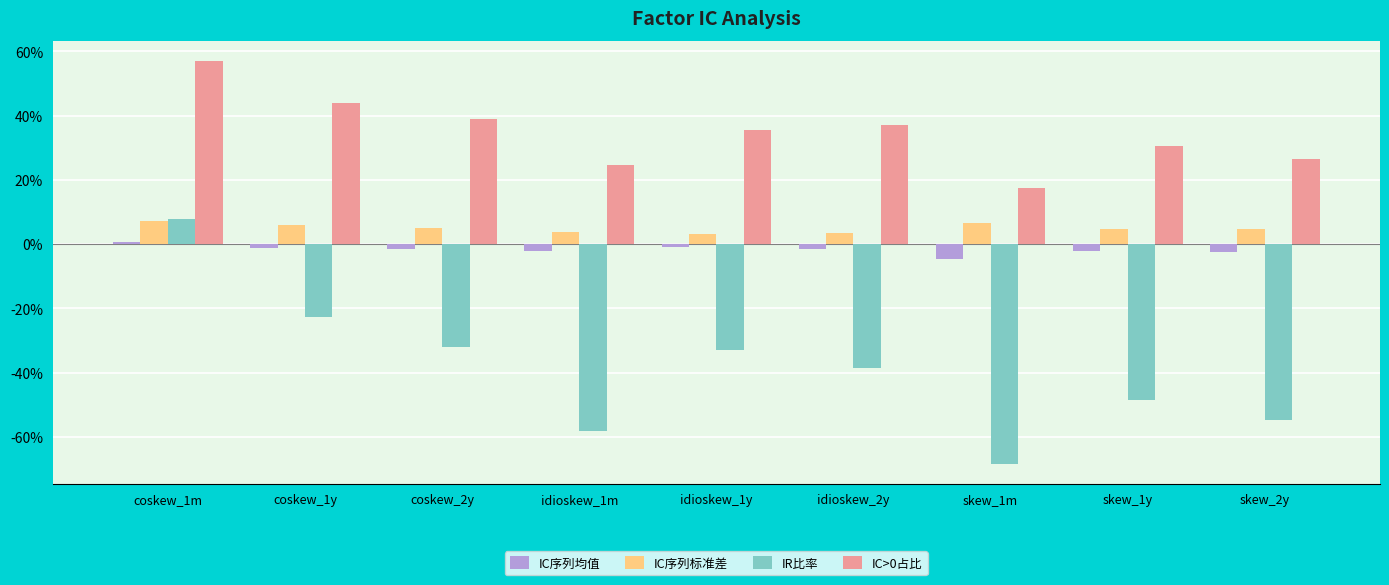

What is the value of the IC>0占比 bar at the 9th from the left?

0.3